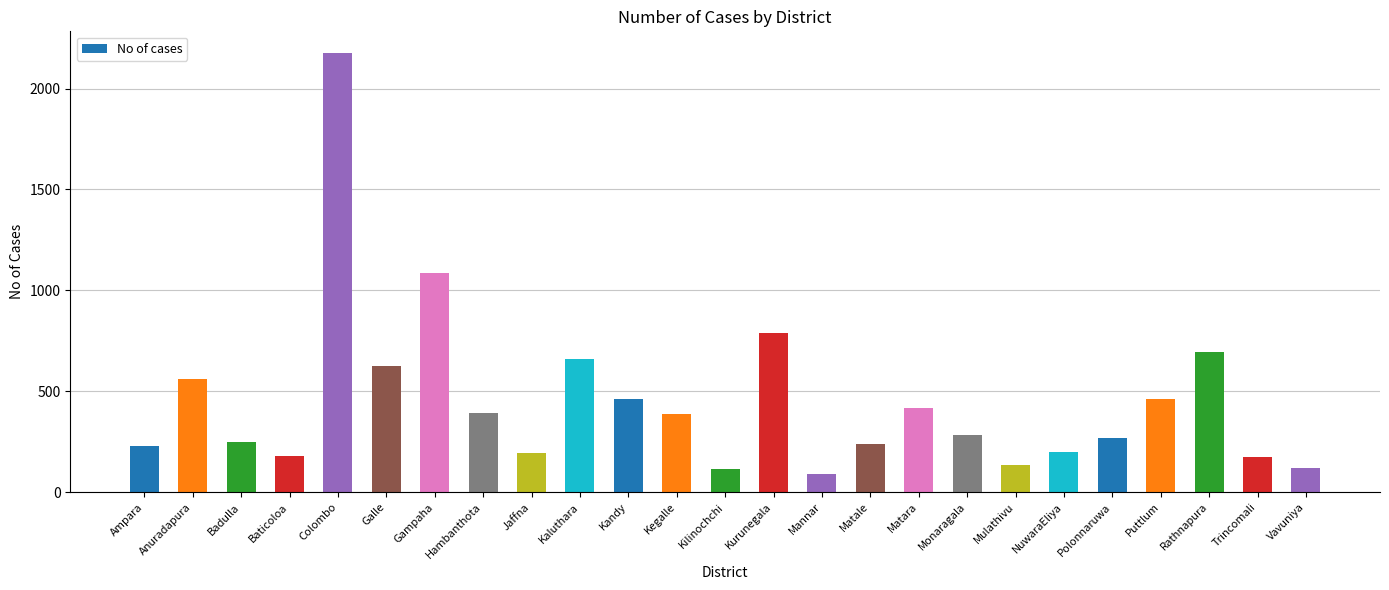

Where is the data nearest to the value 1132?

Gampaha